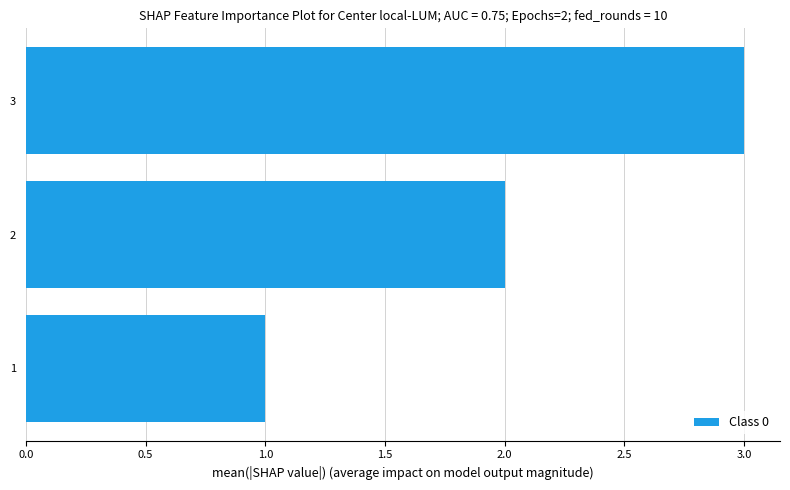

What is the ratio of the value at 1 to the value at 2?

0.5